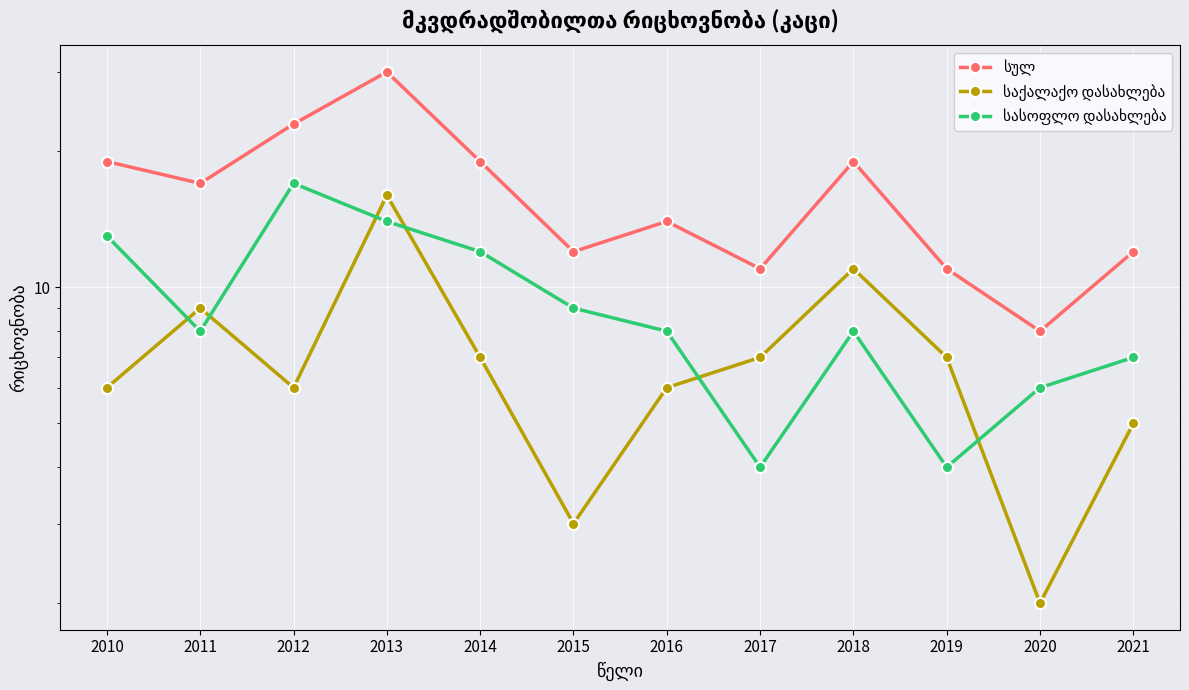

True or false: სასოფლო დასახლება and სულ cross at least once.

False